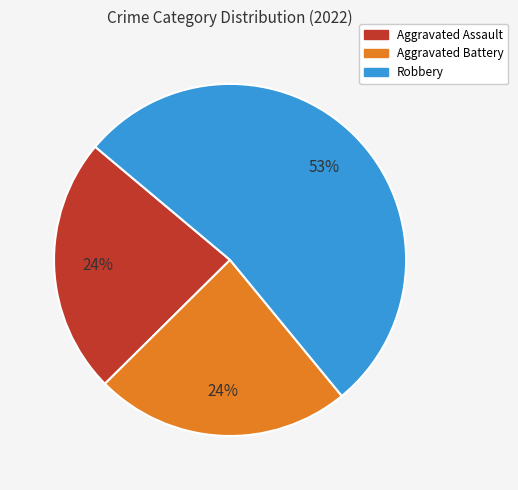

True or false: Aggravated Battery accounts for 35% of the total.

False